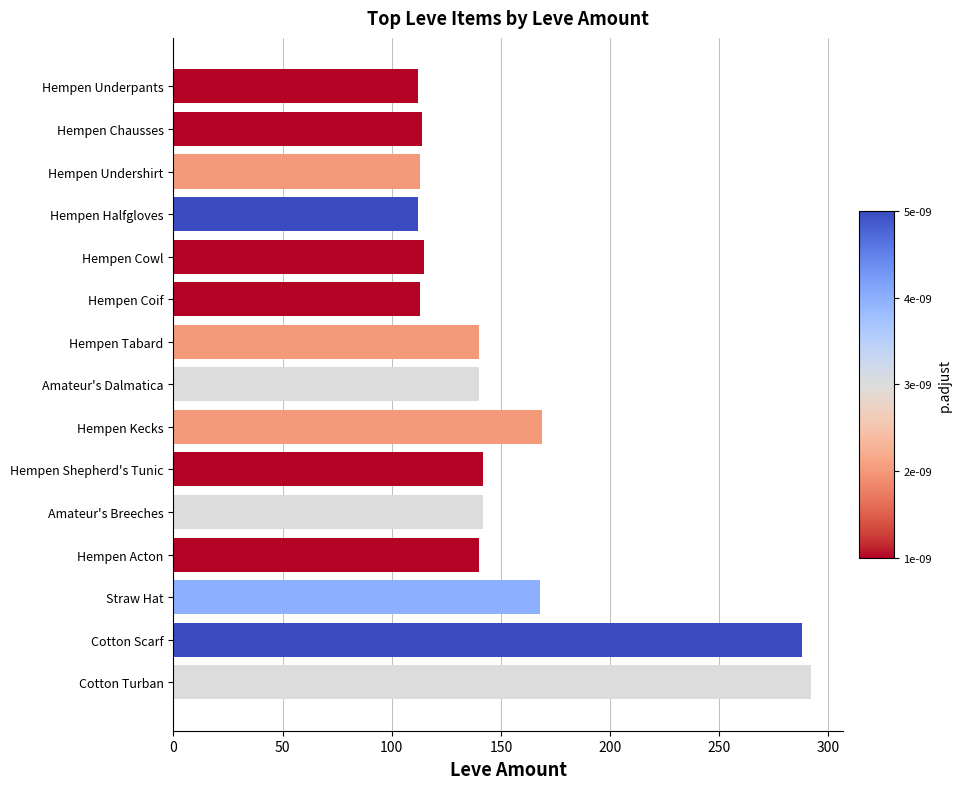

What is the difference between the maximum and second lowest values?

180